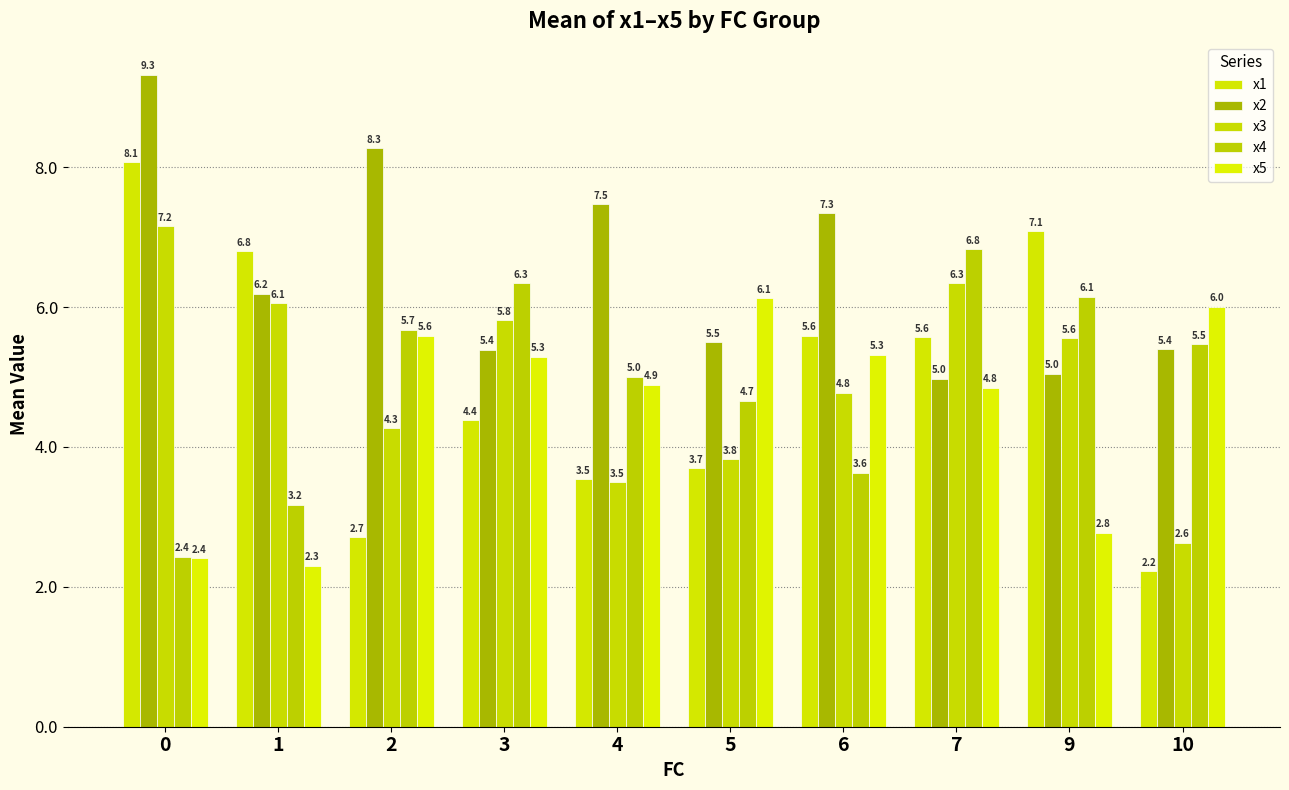

Which series has the widest spread of values?

x1